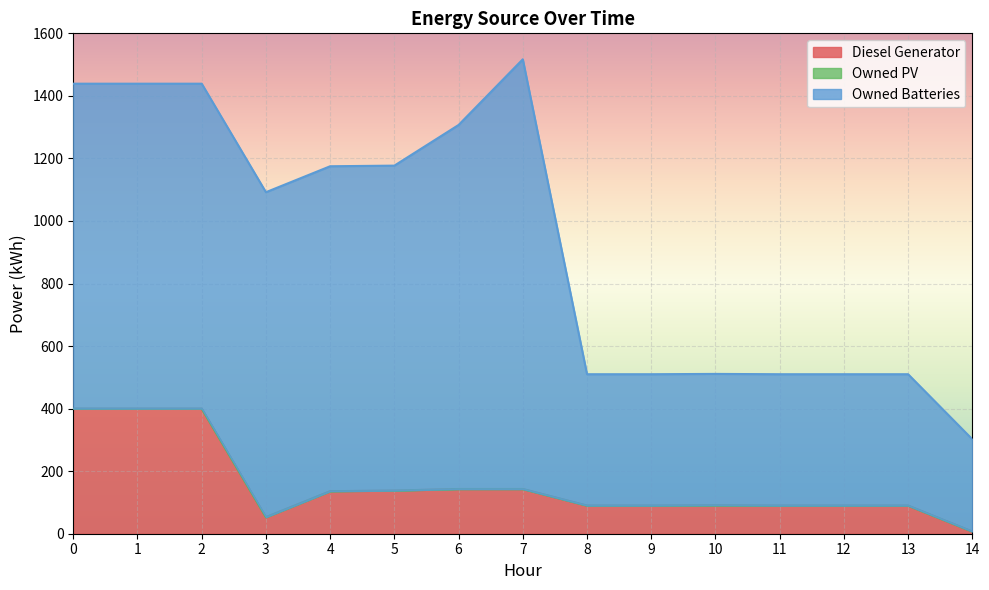

True or false: Diesel Generator and Owned Batteries intersect in this chart.

False